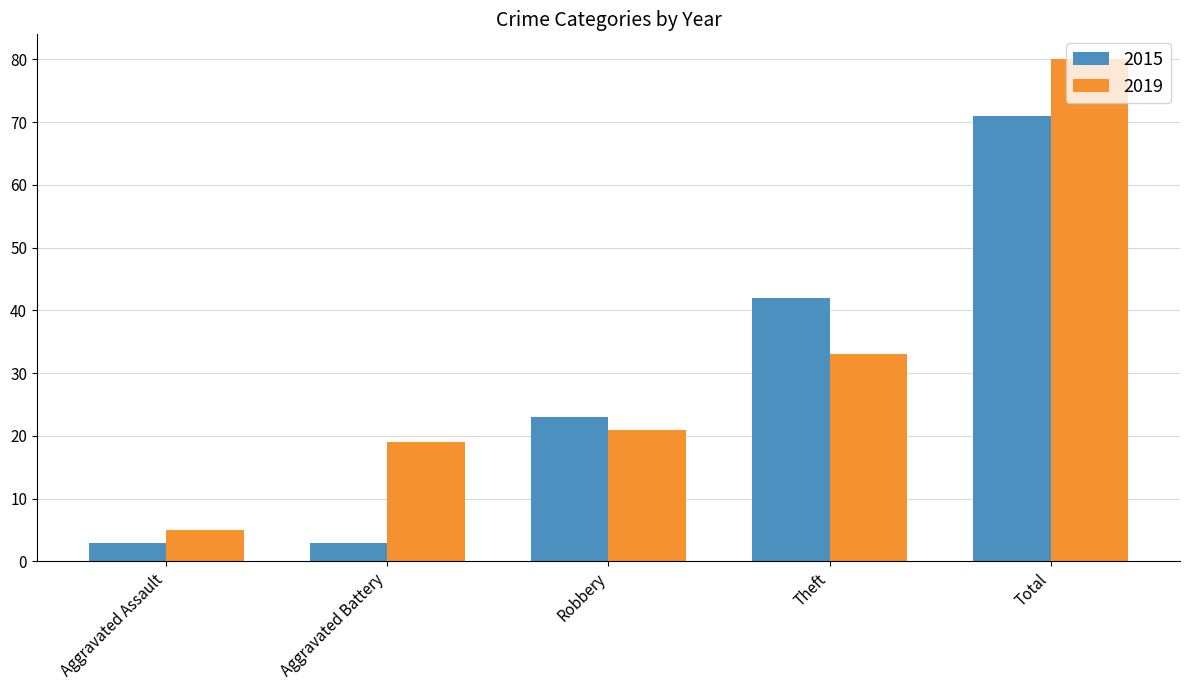

What is the difference between the 2019 values at Aggravated Battery and Theft?

14